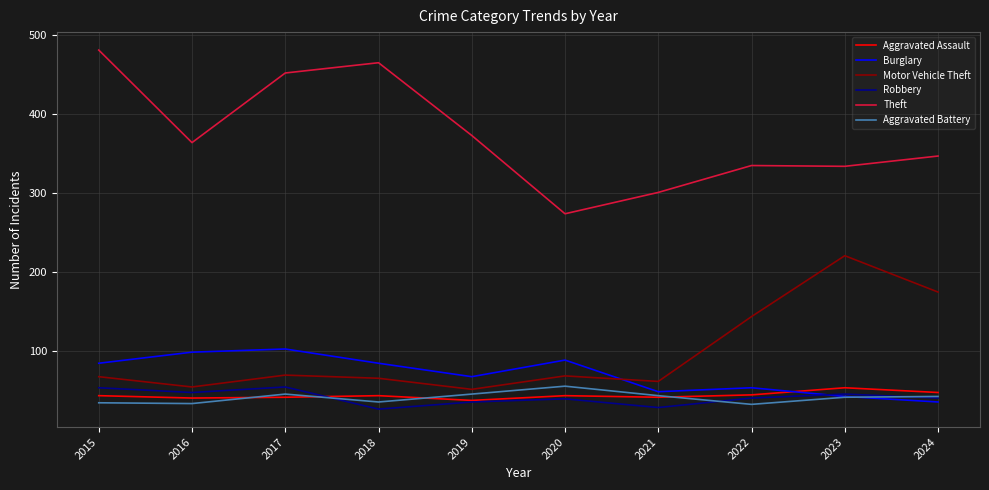

Read the Aggravated Assault value at 2015.

44